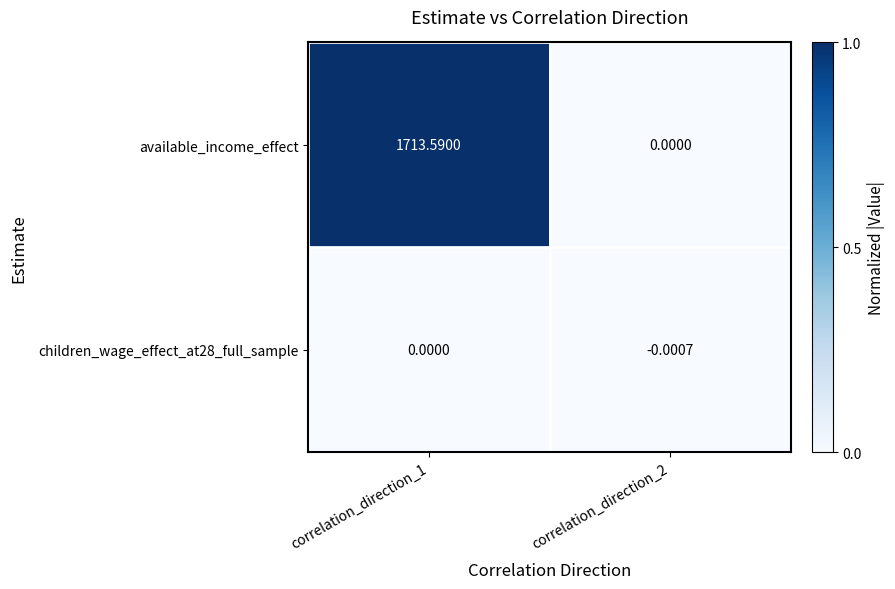

Which series has the largest total across all categories?

available_income_effect